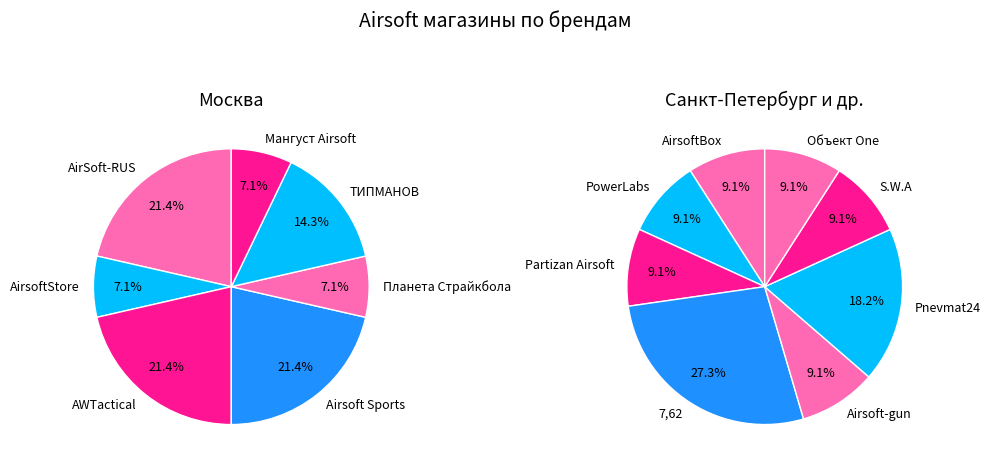

Is it true that AirsoftStore is 16% of the pie?

False